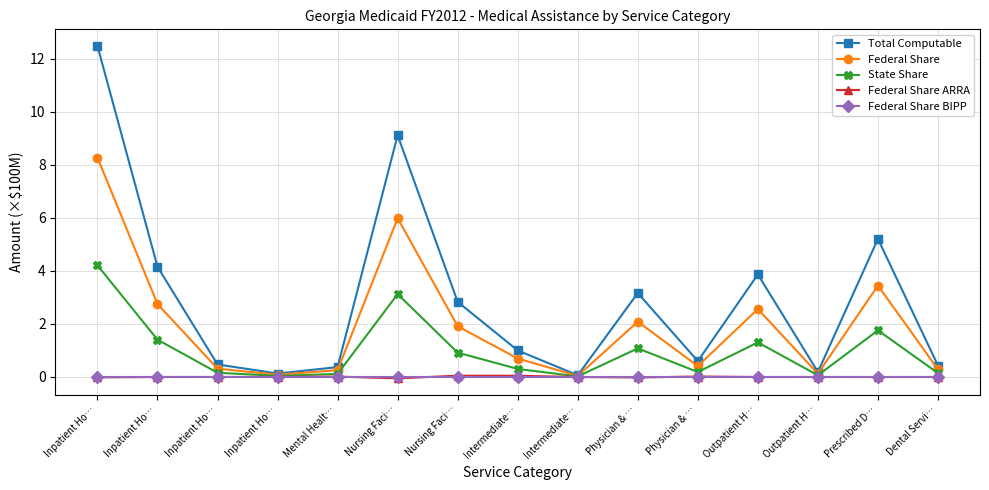

Which series has the largest total across all categories?

Total Computable